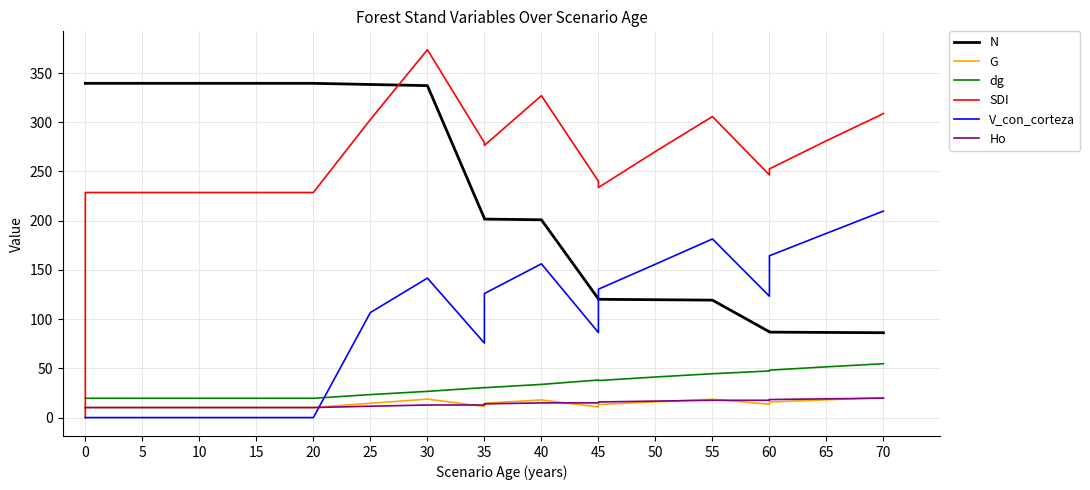

Which series has the largest total across all categories?

SDI